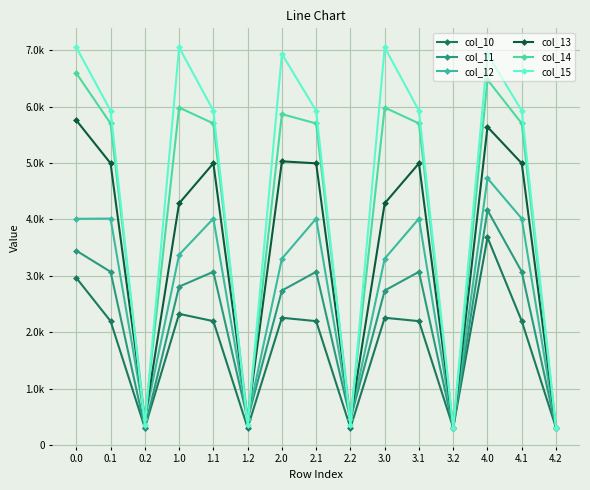

Between 1.0 and 2.0, which series saw the biggest shift?

col_13